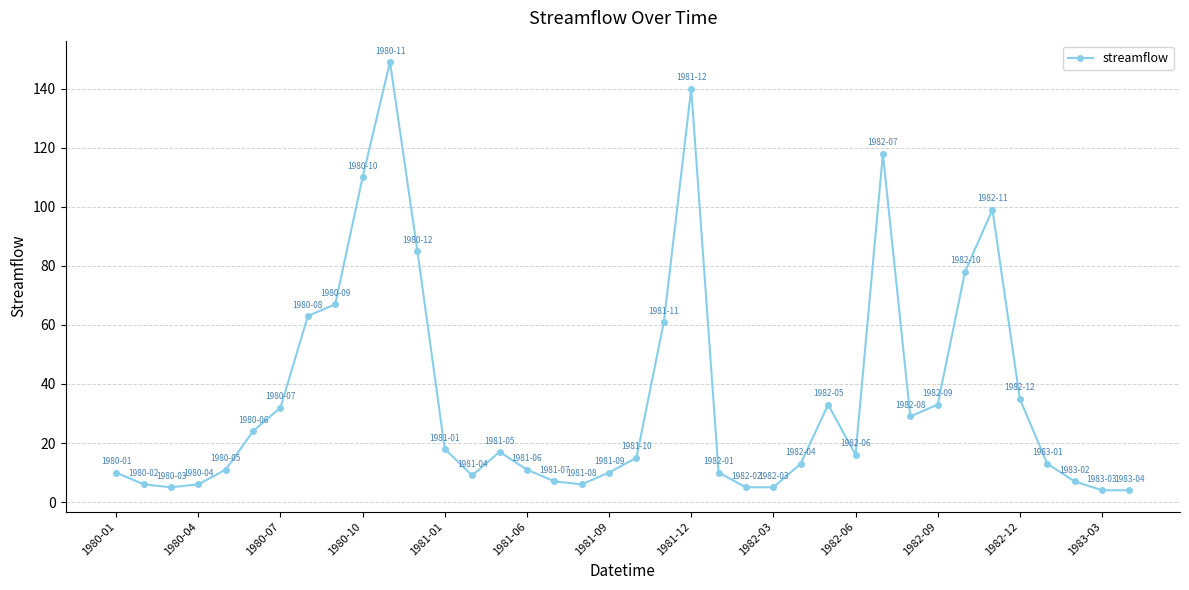

What is the smallest value displayed?

4